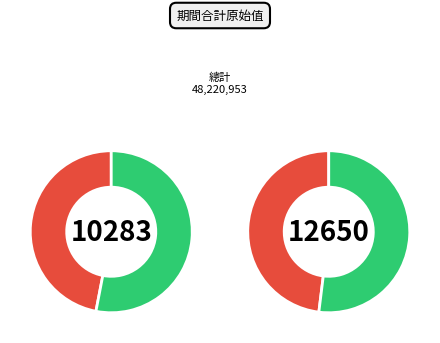

The 1999 slice represents 36% of the pie. True or false?

False